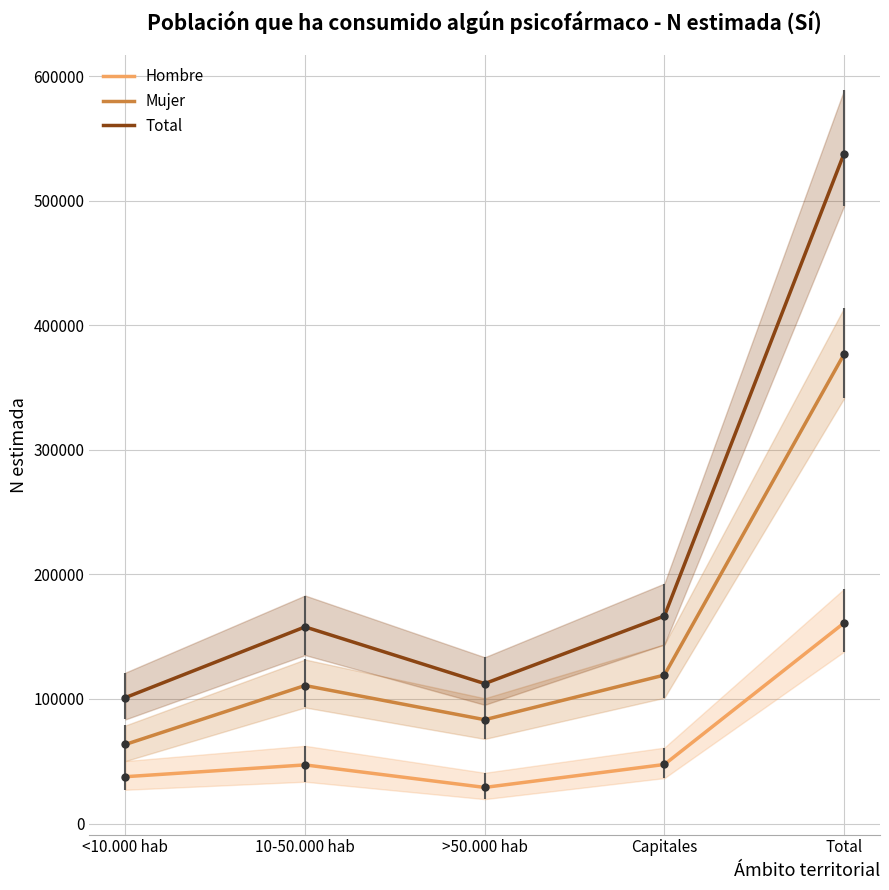

What is the spread (max minus min) of values at >50.000 hab?

83346